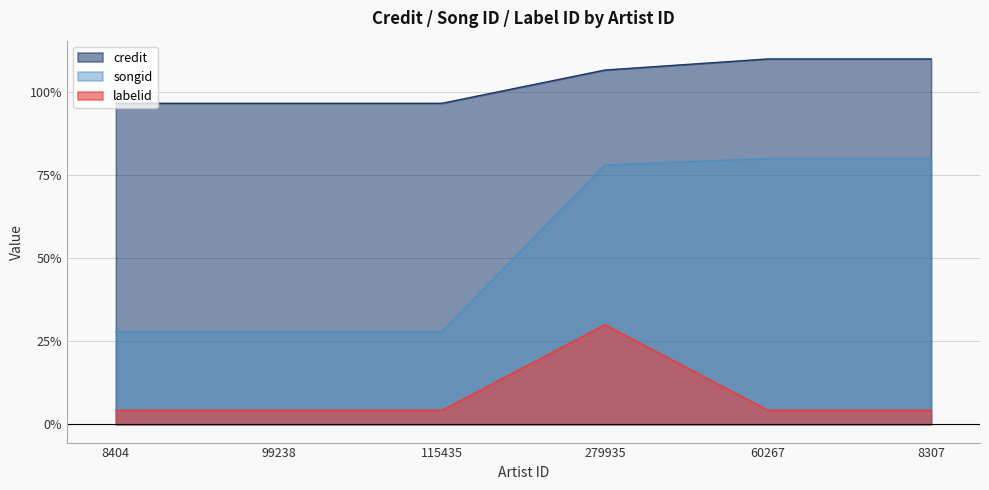

How many data points in credit are less than 106?

3